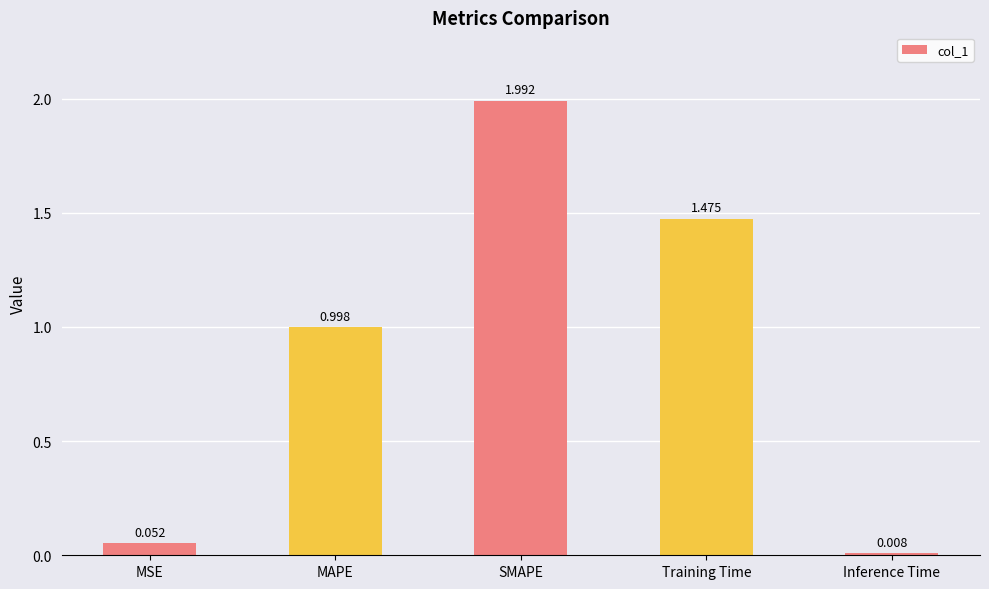

What is the label of the 3rd bar from the left?

SMAPE